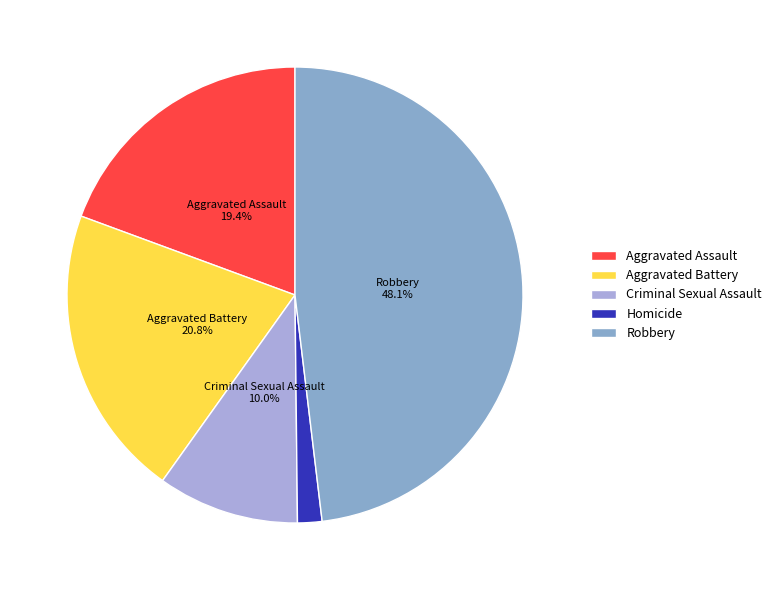

Is it true that Criminal Sexual Assault is 10% of the pie?

True